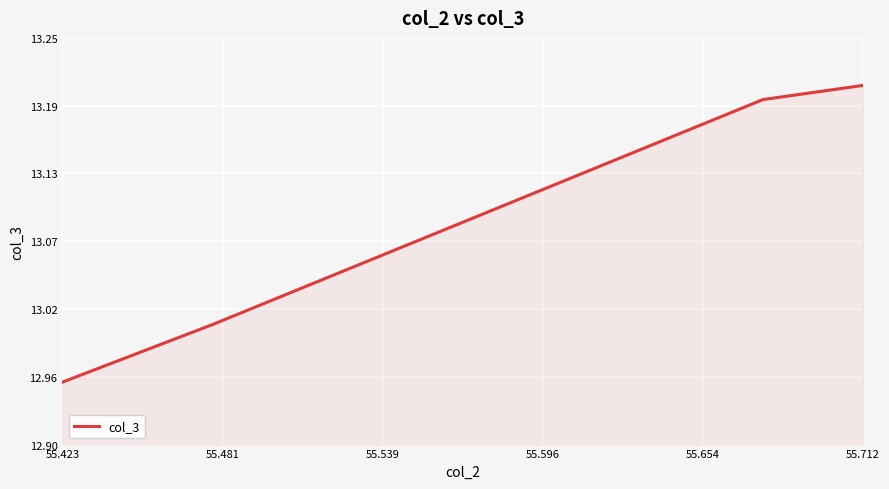

Read the value at 55.712.

13.2